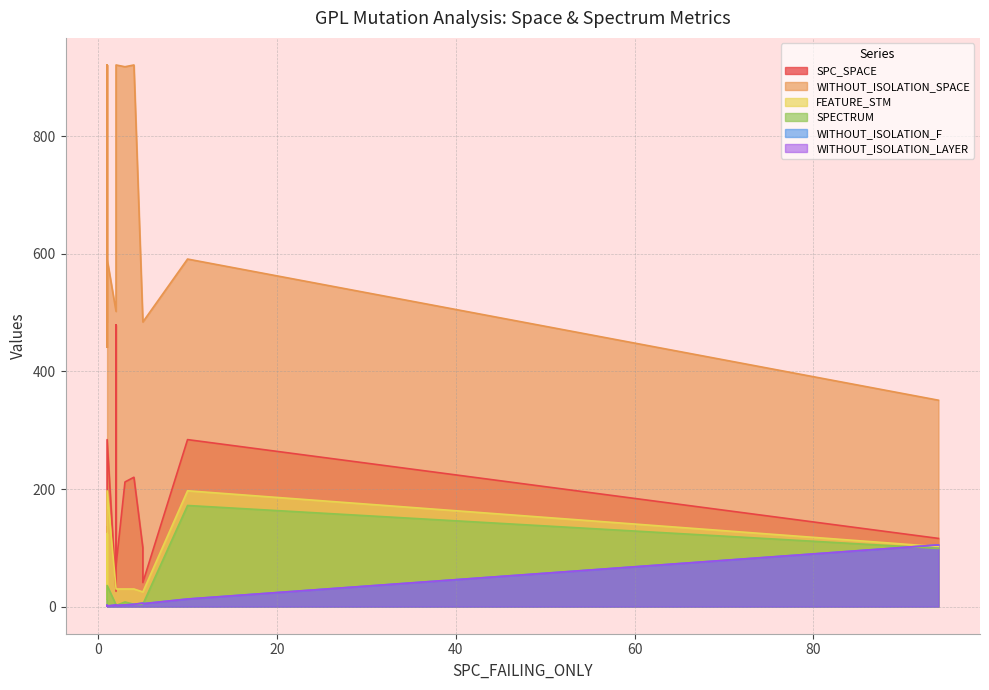

How many values in the WITHOUT_ISOLATION_LAYER series exceed 2?

9